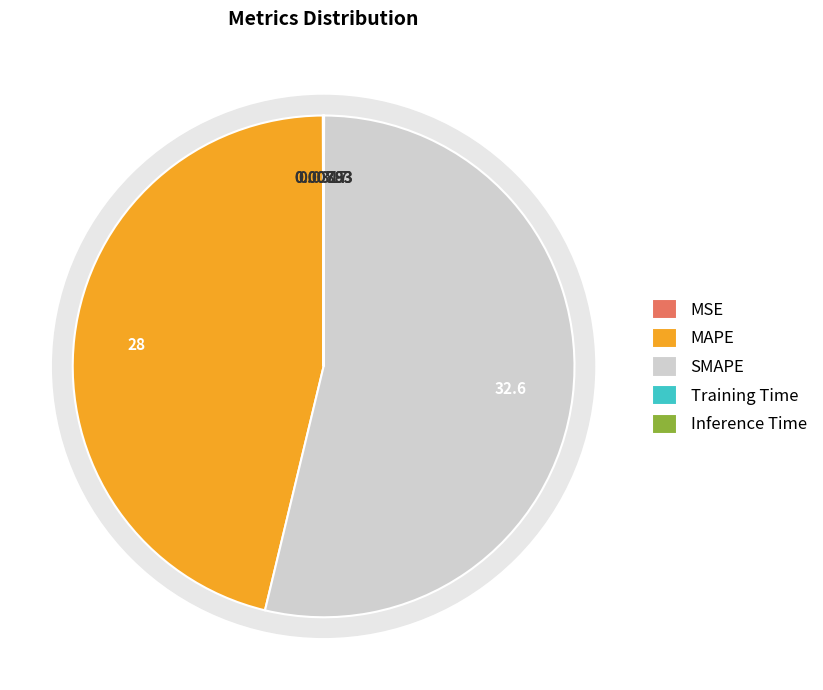

Combined, do Training Time and Inference Time account for over 50%?

No